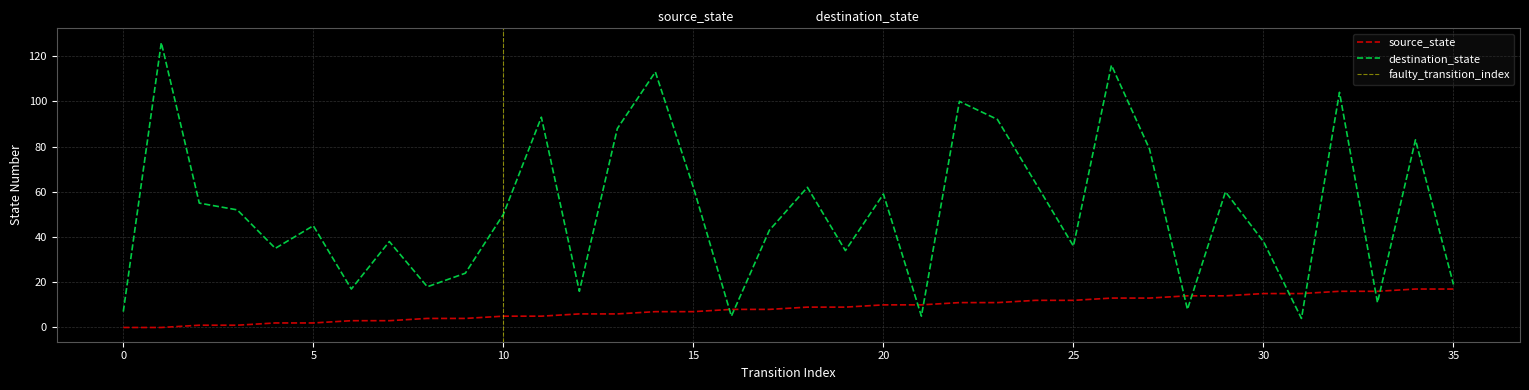

List the series in order of their peak value, lowest first.

source_state, destination_state